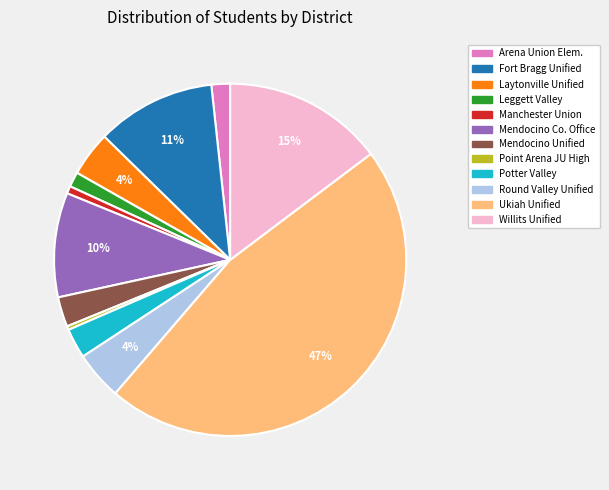

Is there a majority slice in this chart?

No